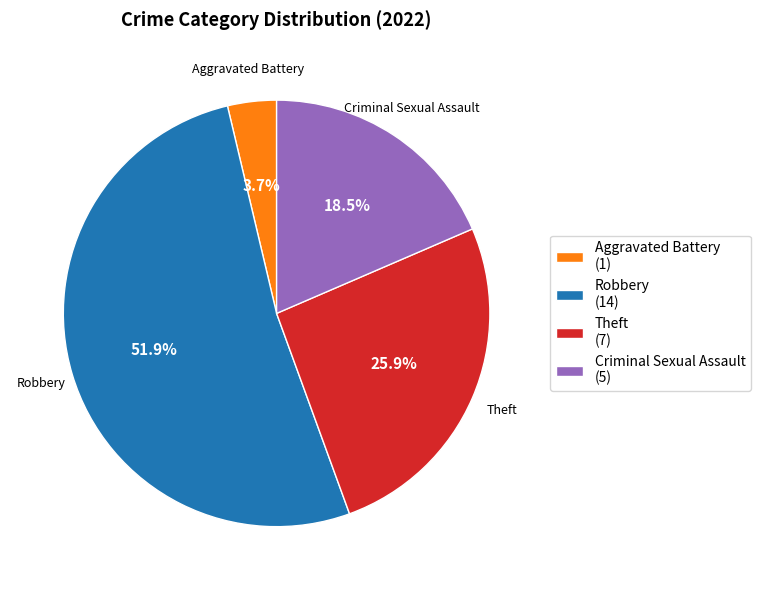

Which slice is the smallest?

Aggravated Battery (1)